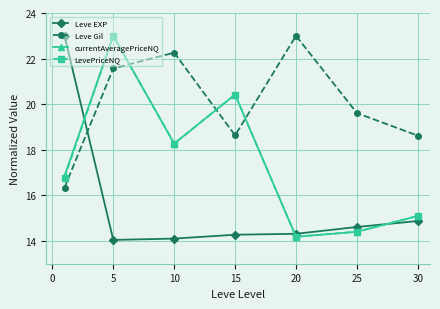

At how many categories does at least one series exceed 17?

7